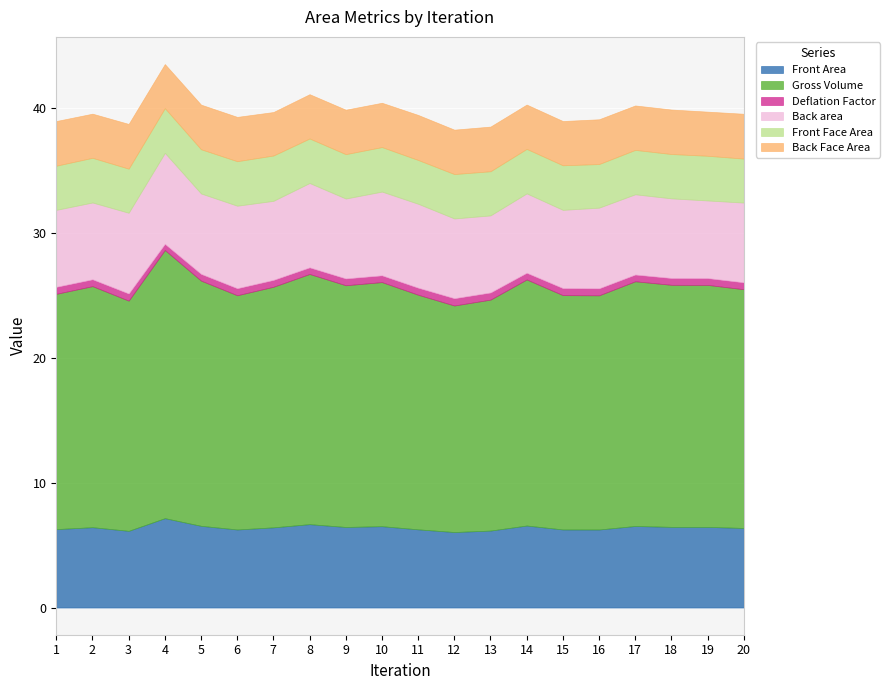

What is the average value of the Back Face Area series?

3.6